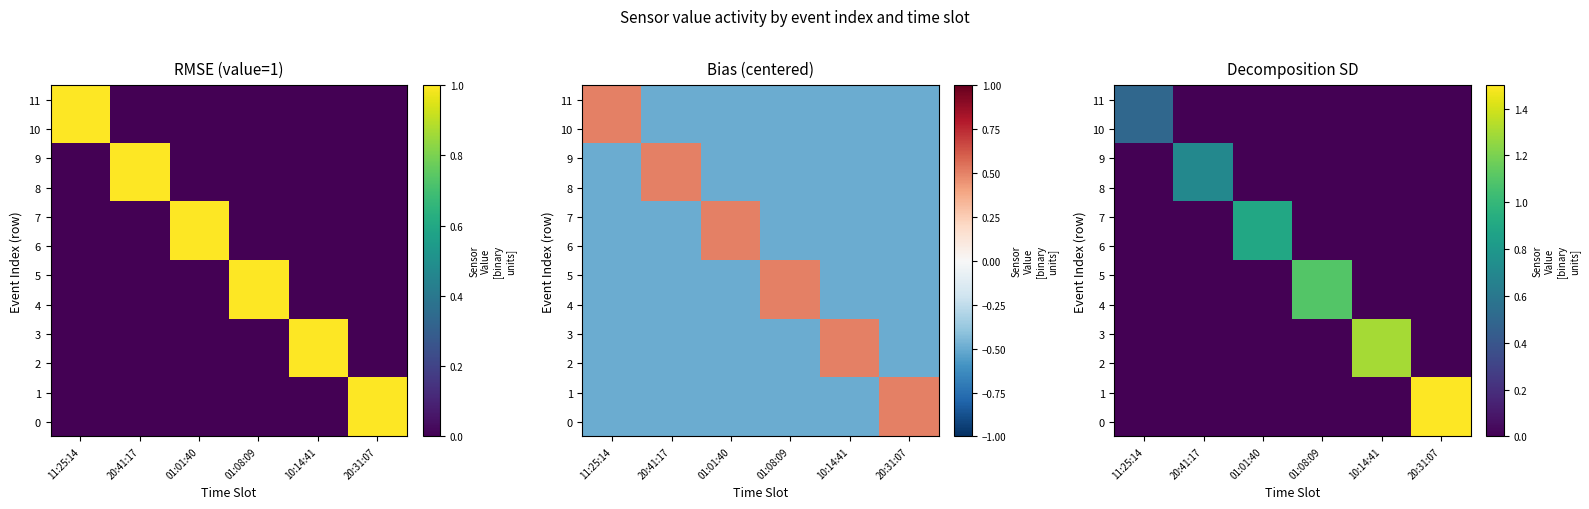

Which has a higher value, 10:14:41 or 20:31:07?

10:14:41